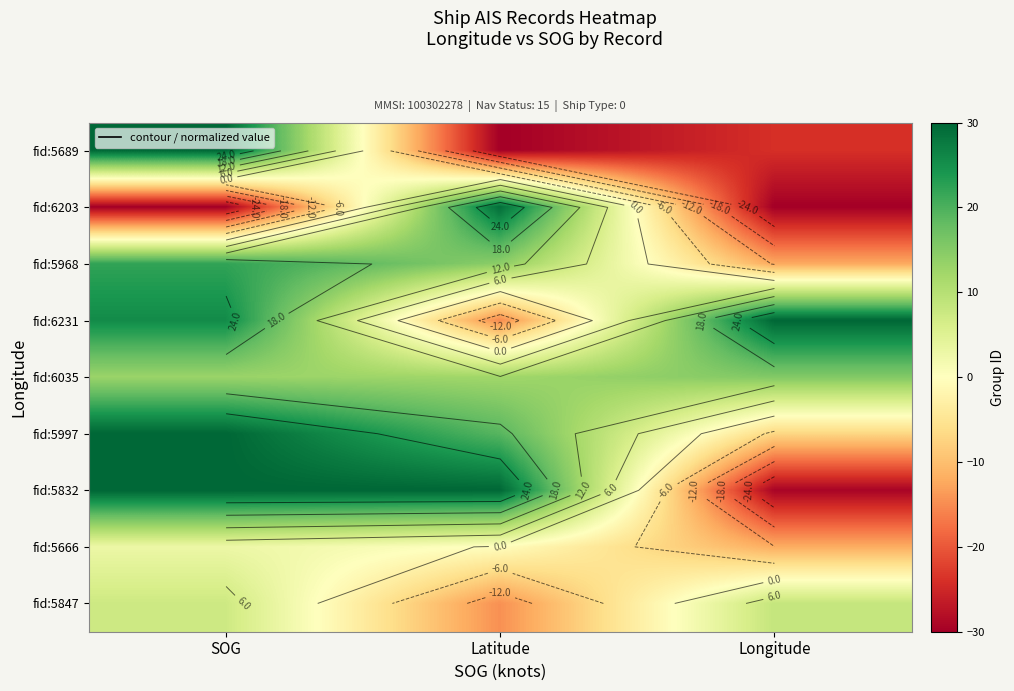

List the labels in order of fid:6231 value, smallest first.

Latitude, SOG, Longitude